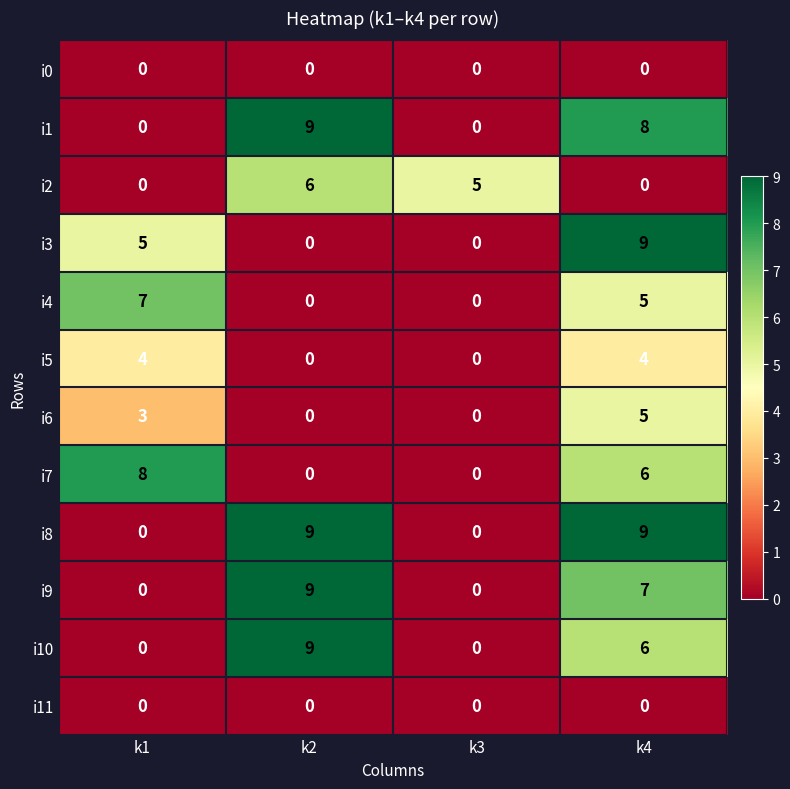

What is the average value of the i3 series?

4